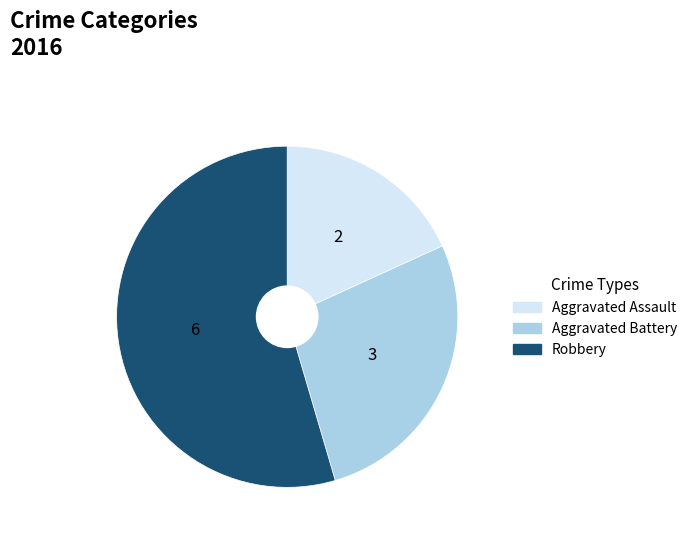

Combined, do Robbery and Aggravated Assault account for over 50%?

Yes